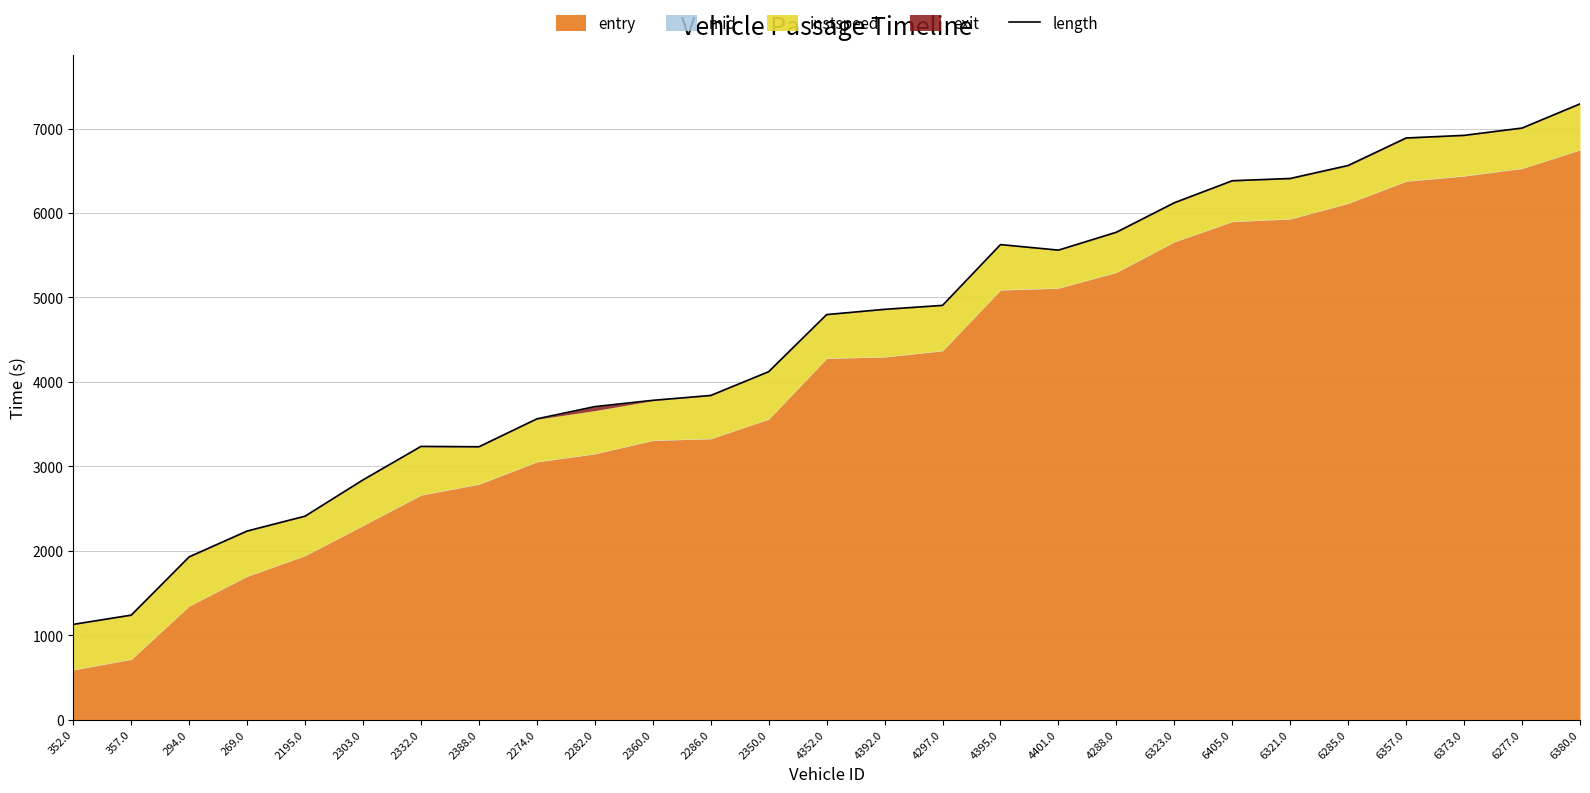

At which label does the data first exceed 4797?

4352.0